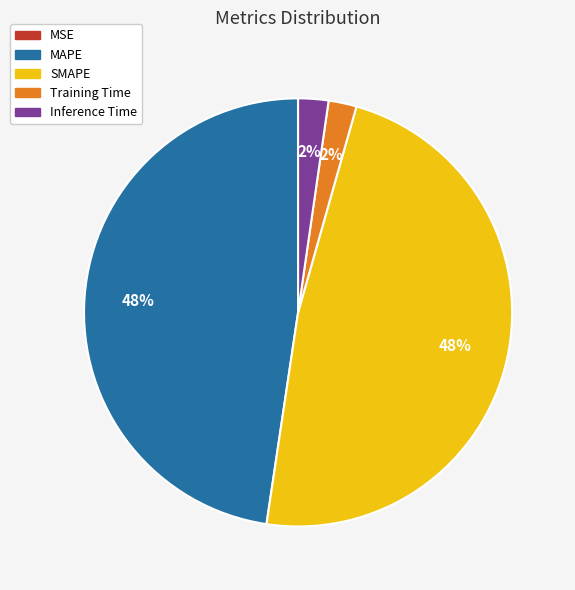

Does Inference Time account for over 50% of the chart?

No